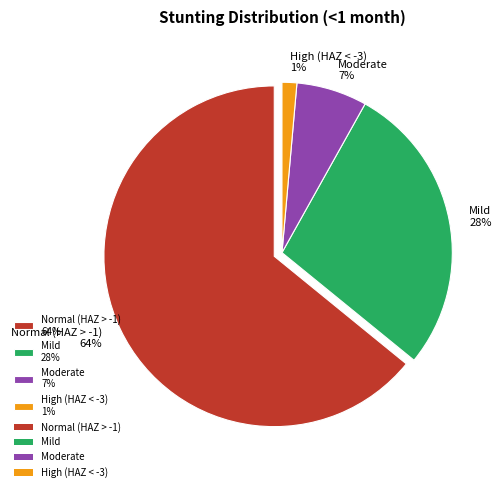

True or false: Moderate accounts for 7% of the total.

True